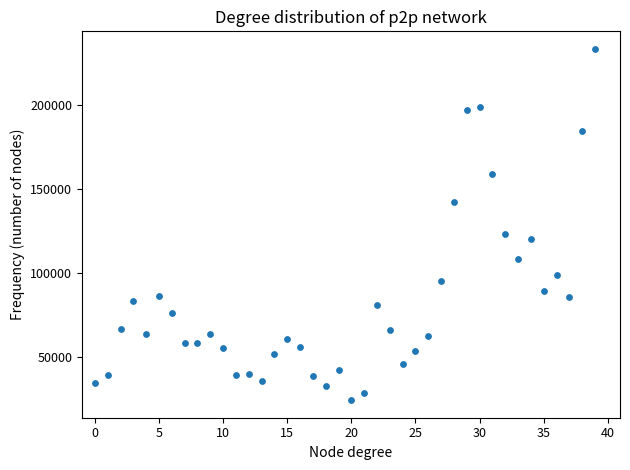

What Y value in the scatter plot is closest to 128810?

122931